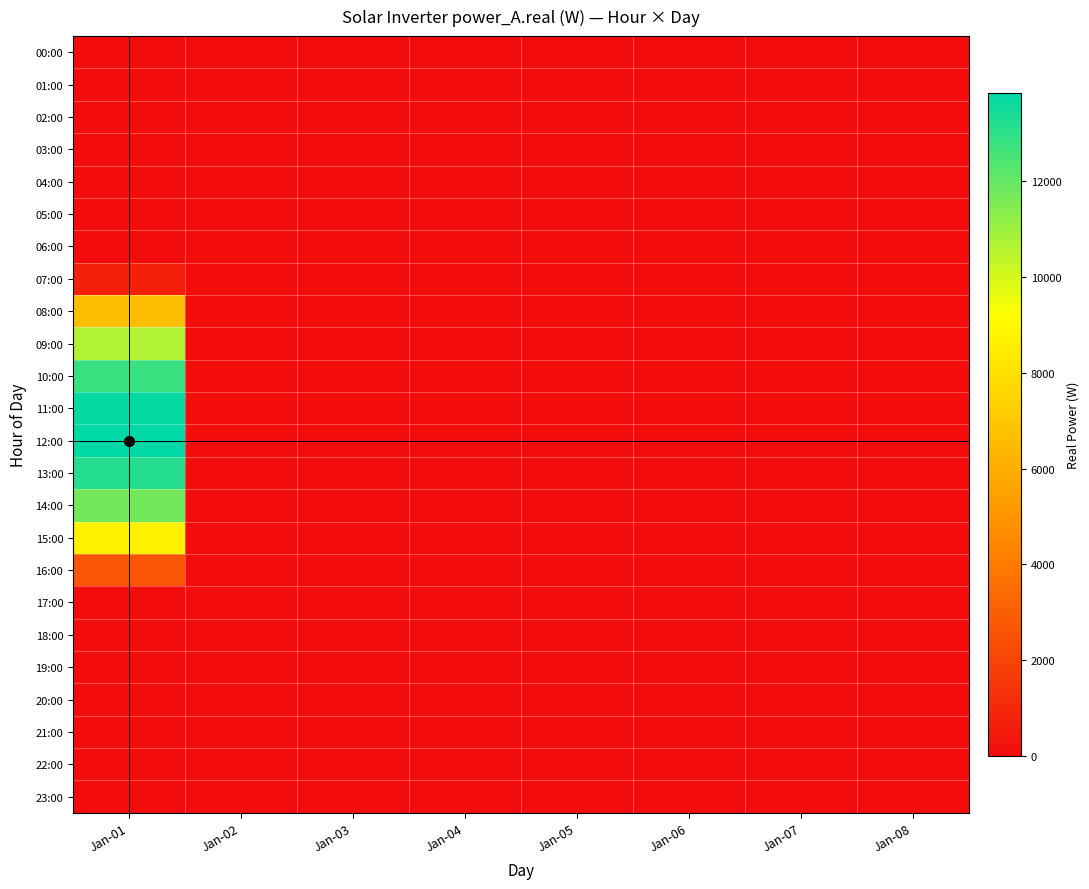

Which category has the highest value across all series?

Jan-01